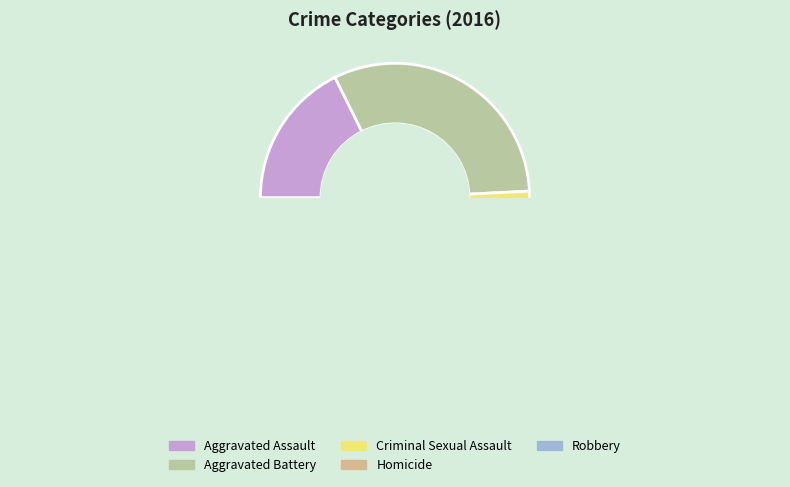

What is the change in value from Aggravated Assault to Robbery?

+46